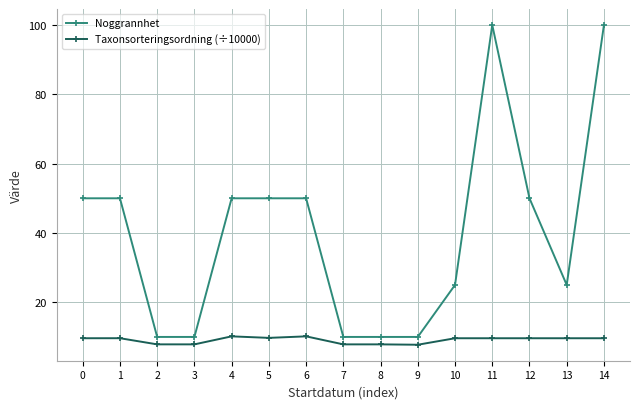

Is the value of Noggrannhet at 5 greater than the value of Taxonsorteringsordning (÷10000) at 4?

Yes